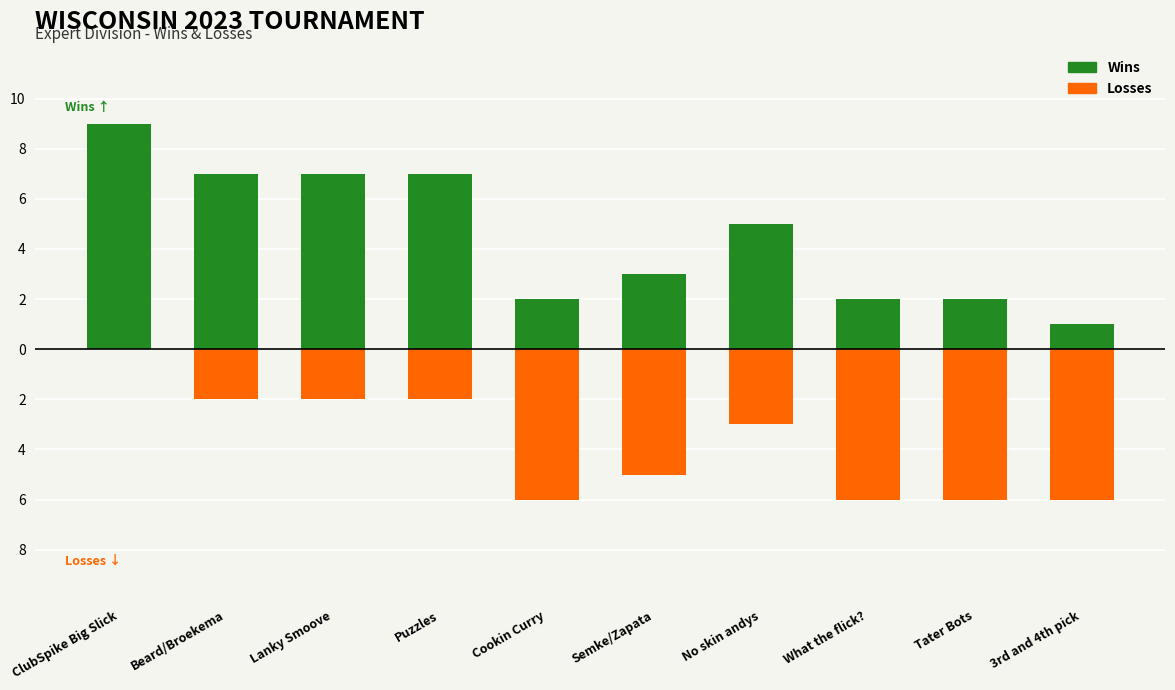

True or false: Losses has a value of -1 at Beard/Broekema.

False